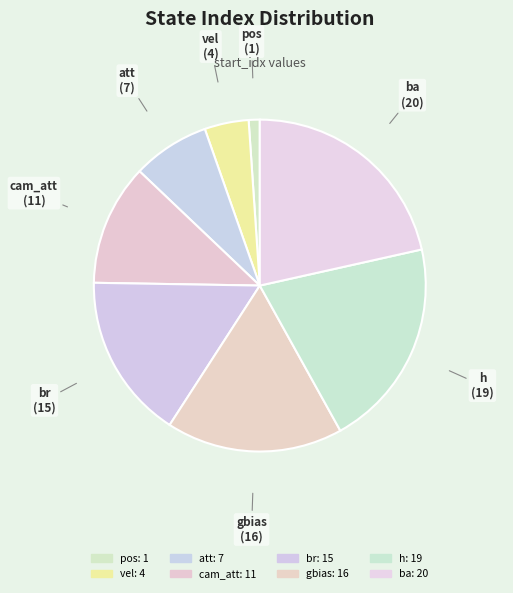

How many segments does this pie chart have?

8